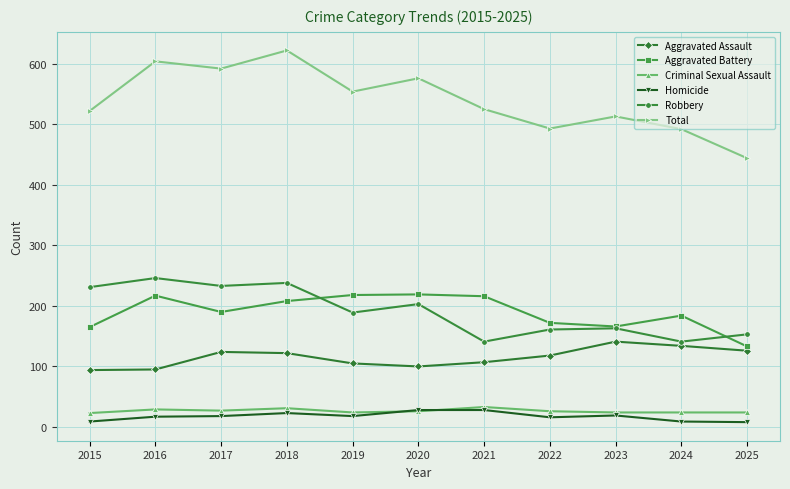

What is the approximate value of Homicide at 2018?

23